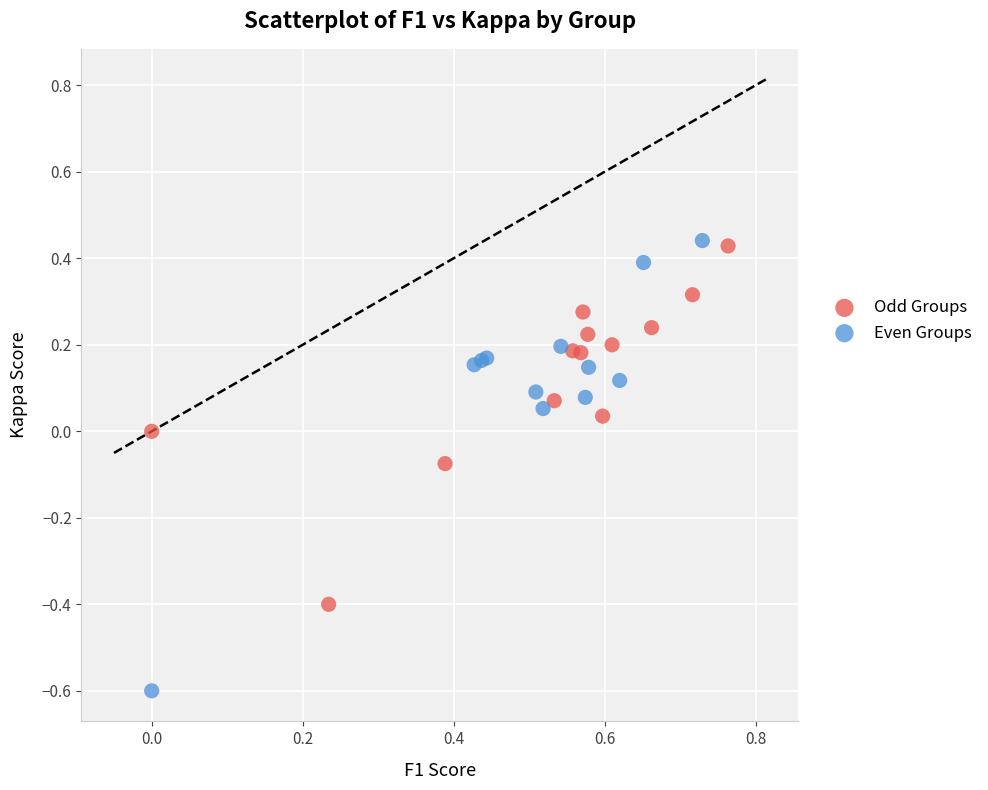

Which series reaches the minimum Y coordinate?

Even Groups